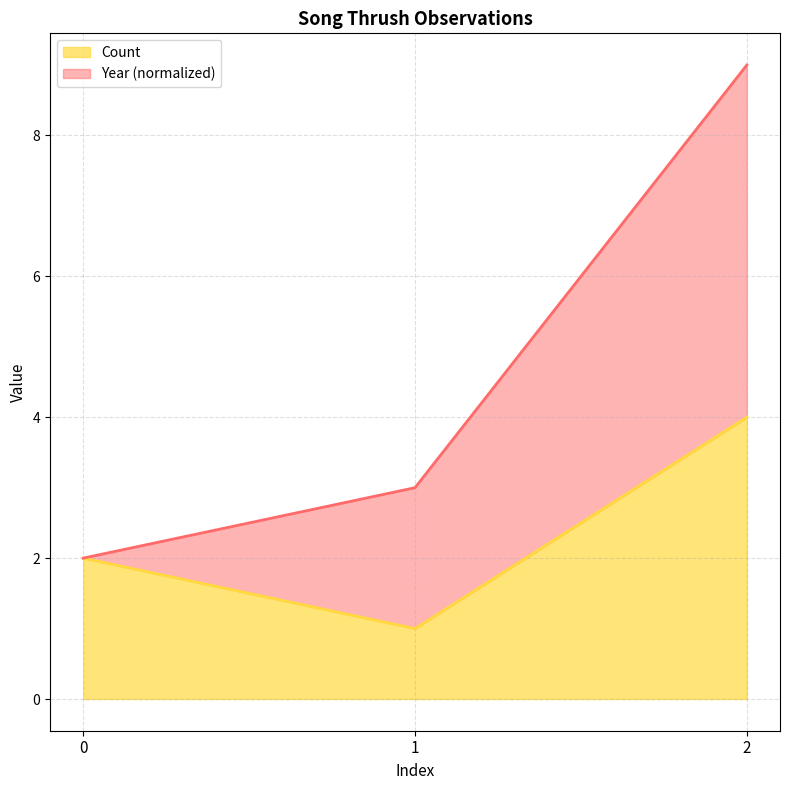

Reading right to left, extract all data points from this chart.

4	1	2